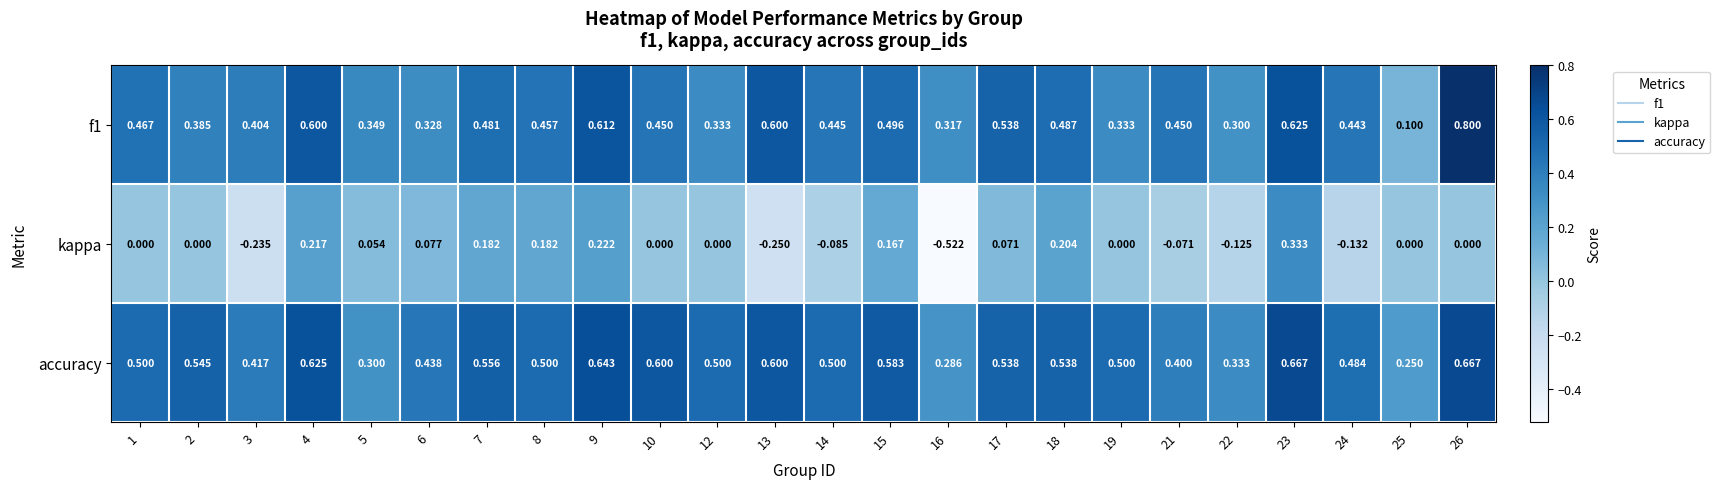

Is the value of kappa at 7 greater than the value of accuracy at 10?

No